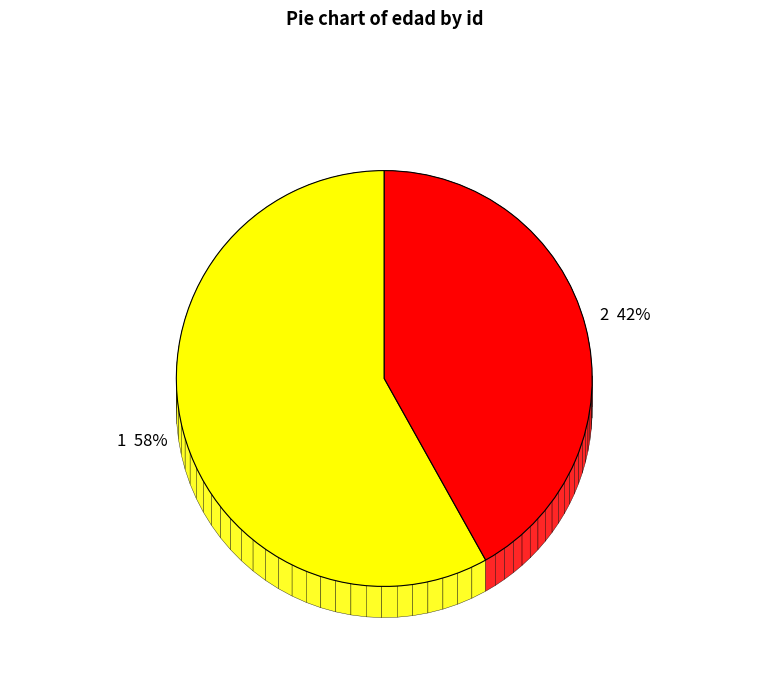

Which category has the biggest portion of the pie?

1